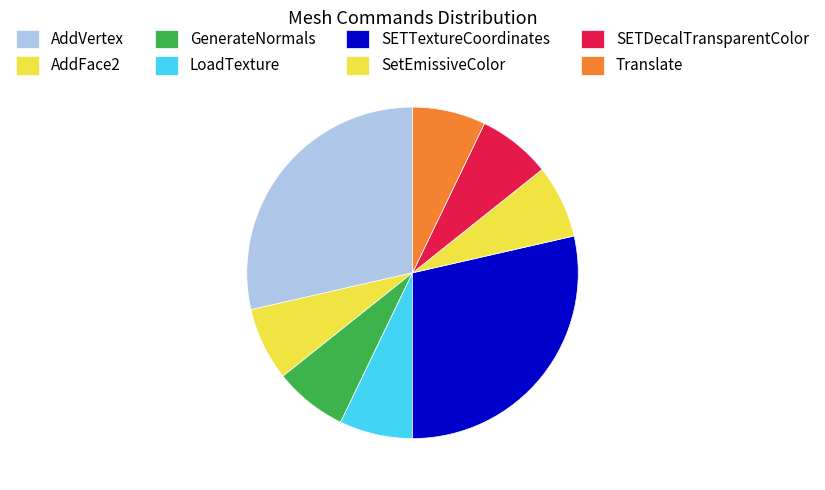

Is there a majority slice in this chart?

No